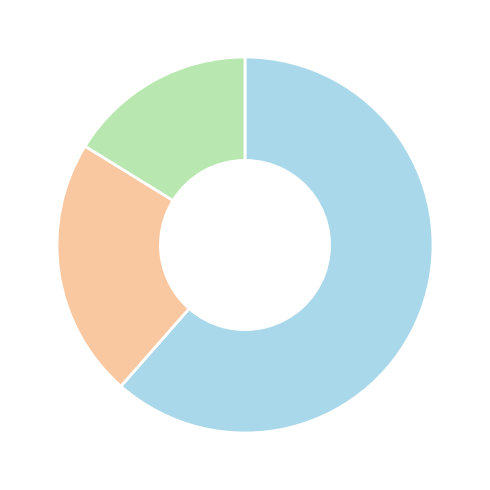

Does any single category account for the majority?

Yes